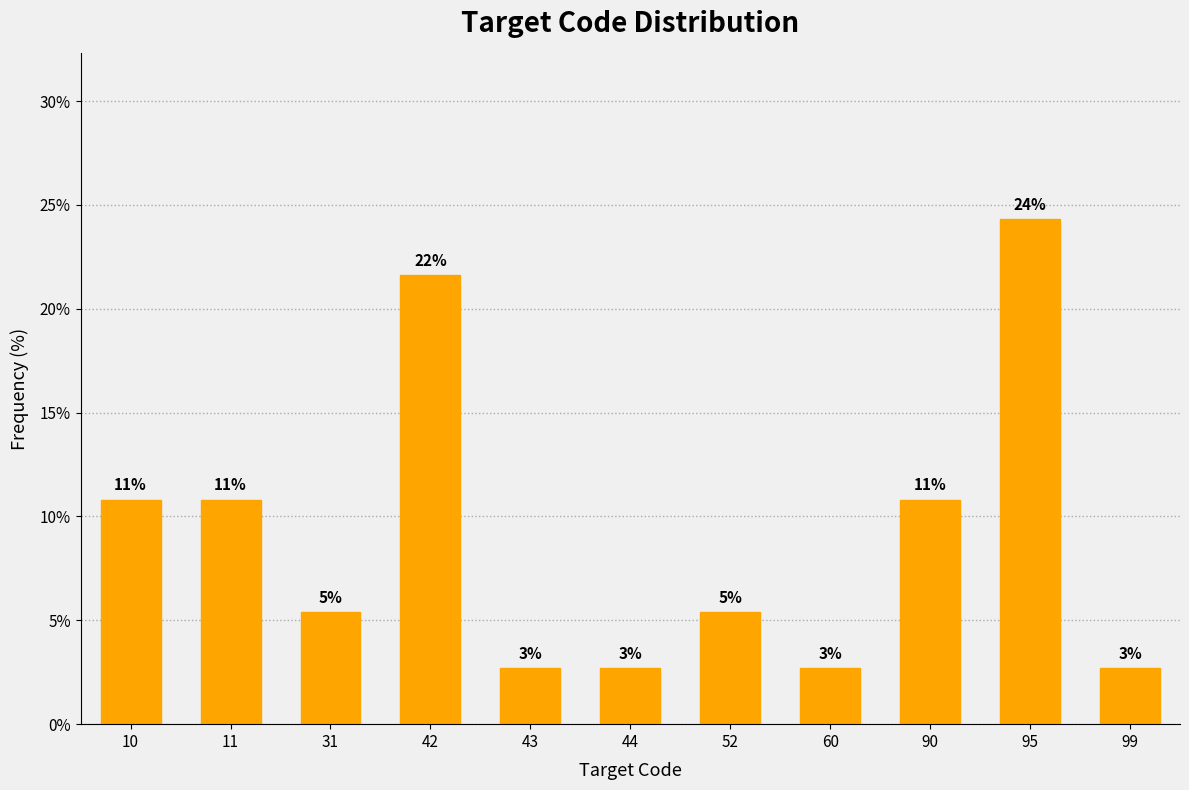

Does the chart contain any negative values?

No